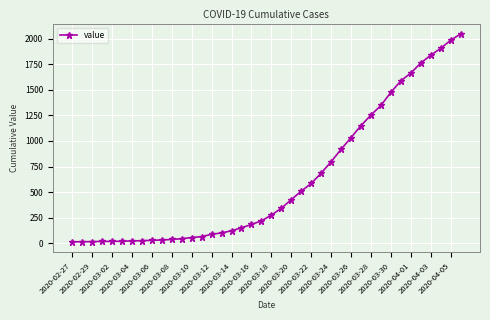

What is the greatest value displayed?

2047